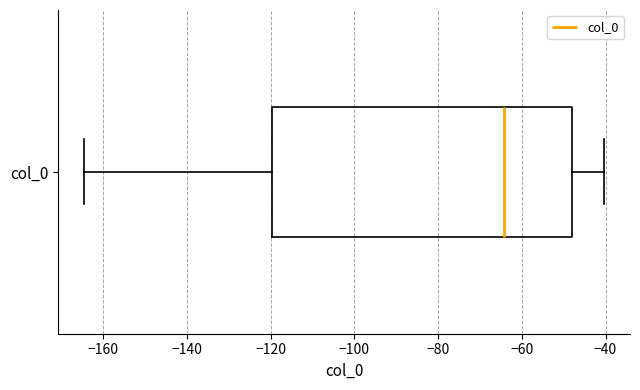

Read this box plot against the x-axis: the position of the median line, the range covered by the box, and the ends of both whiskers. The values are not printed on the chart, so give them approximately, as read against the axis.

median -64, box -120 to -48, whiskers -164 to -40